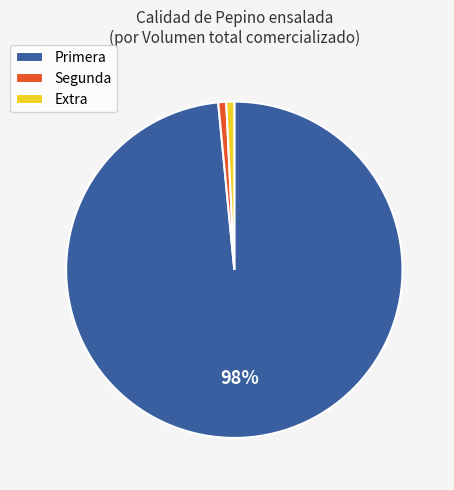

Between Segunda and Primera, which is larger?

Primera